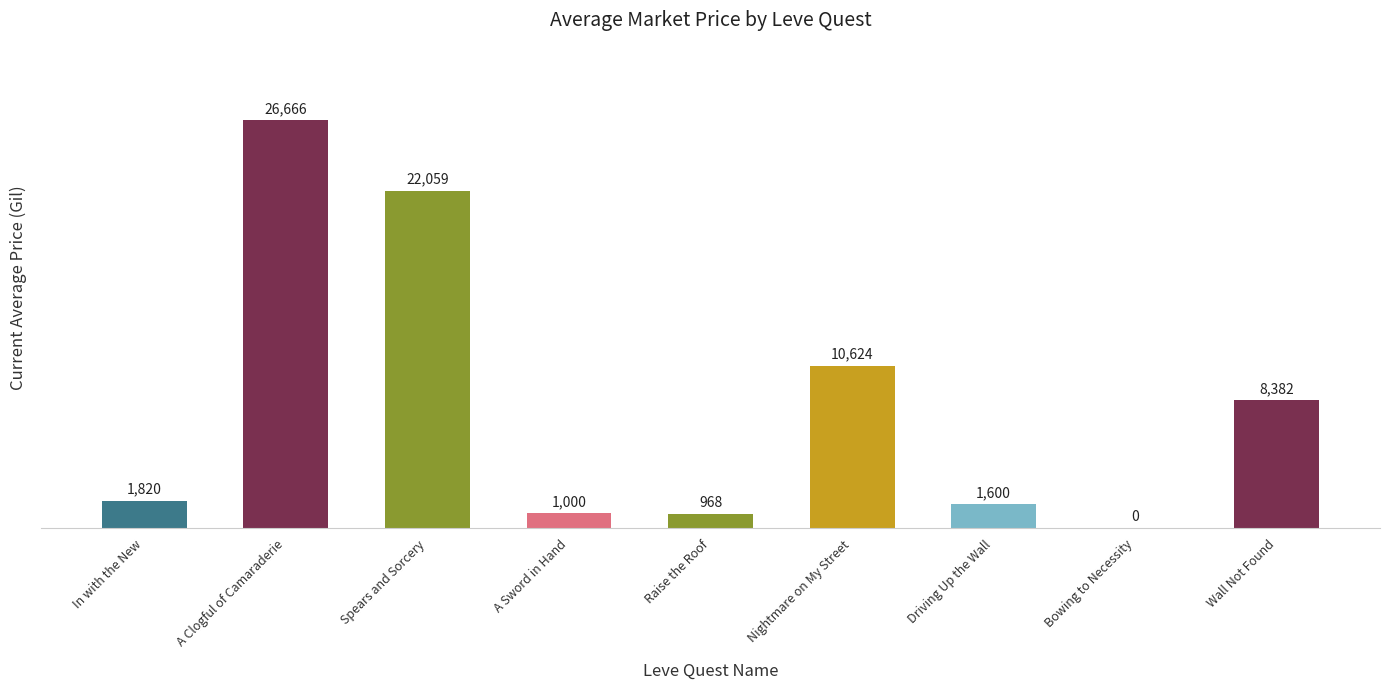

What is the sum of all values?

73122.7